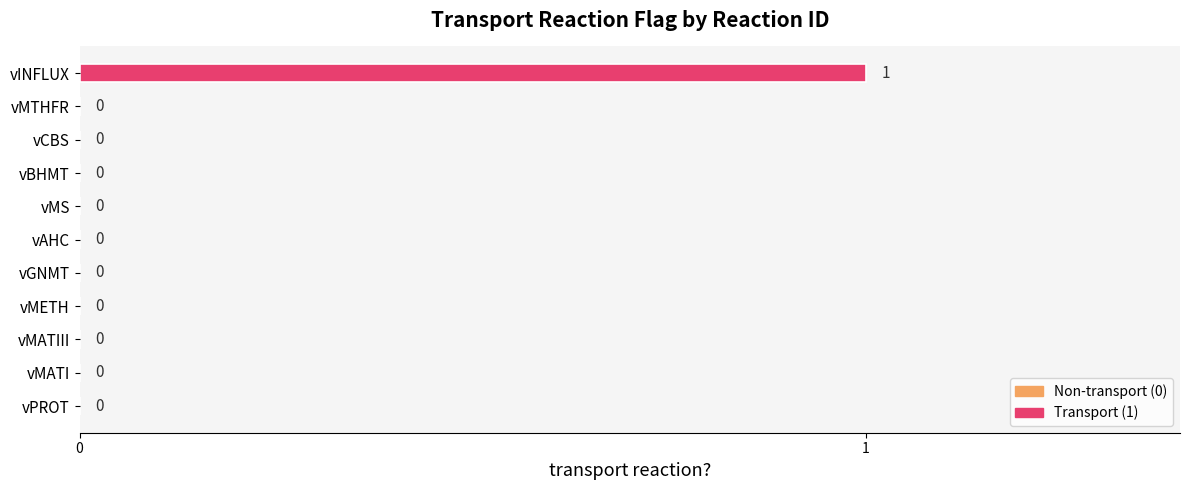

Reading top to bottom, transcribe all the data shown in this chart.

vINFLUX=1	vMTHFR=0	vCBS=0	vBHMT=0	vMS=0	vAHC=0	vGNMT=0	vMETH=0	vMATIII=0	vMATI=0	vPROT=0